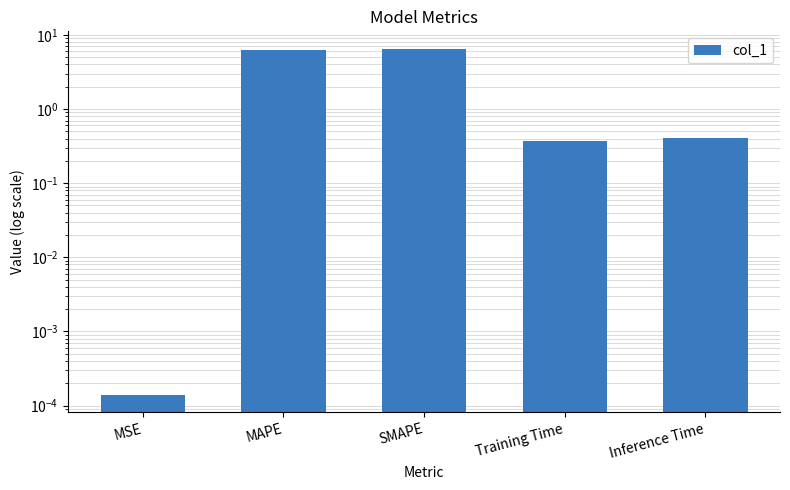

What position from the right is Inference Time?

1